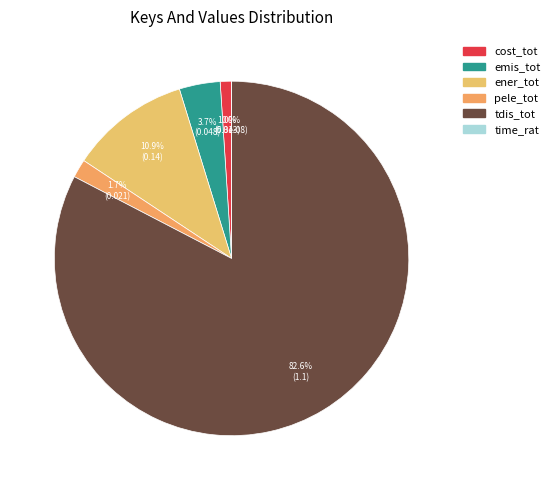

Does any single category account for the majority?

Yes